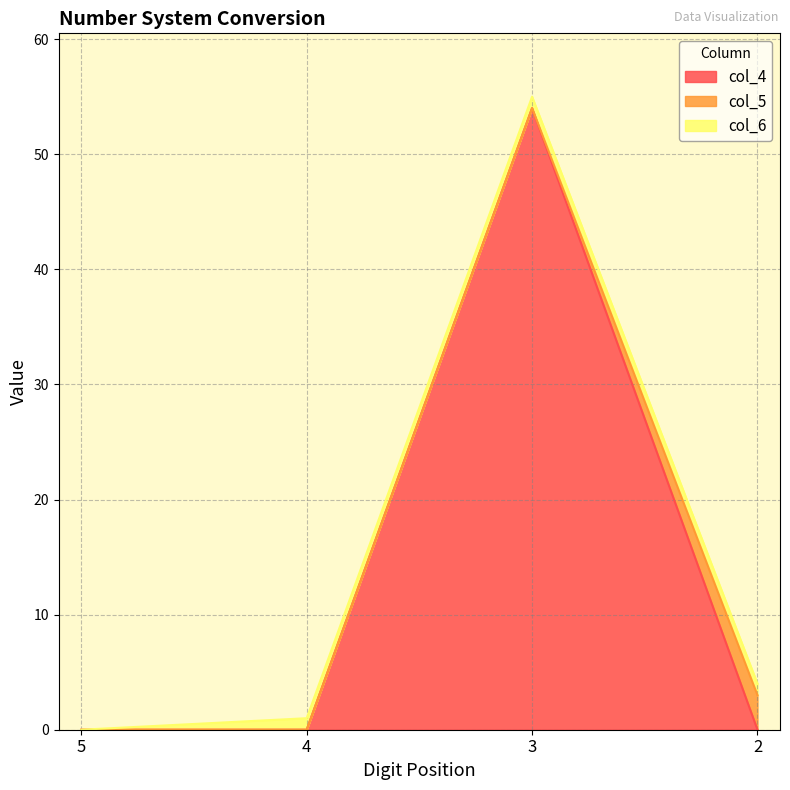

What is the average value of the col_5 series?

1